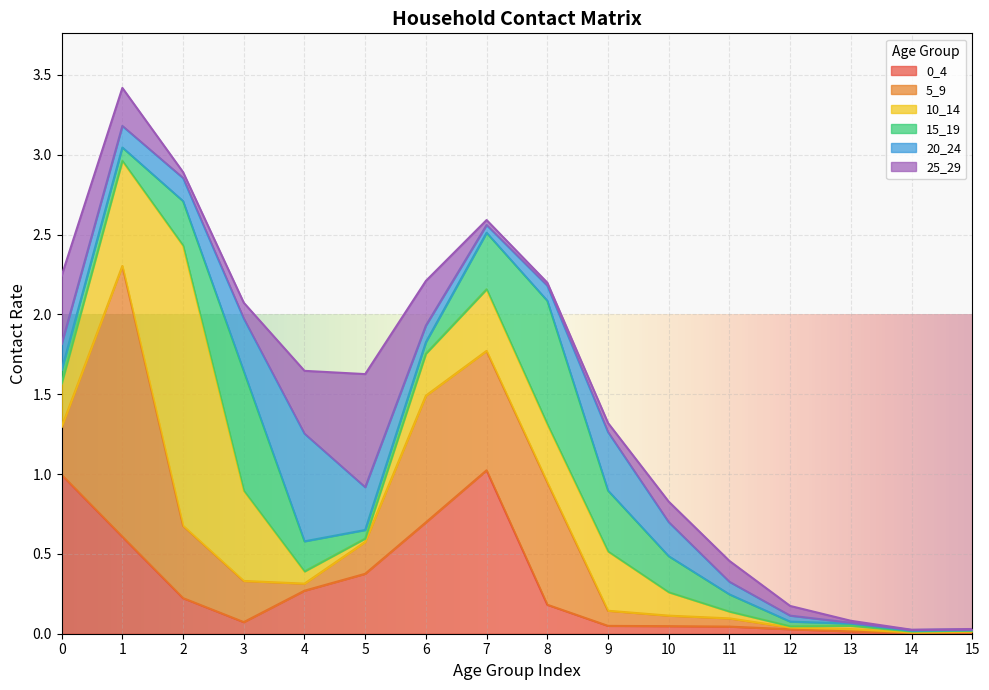

Where is 15_19 nearest to the value 0?

15